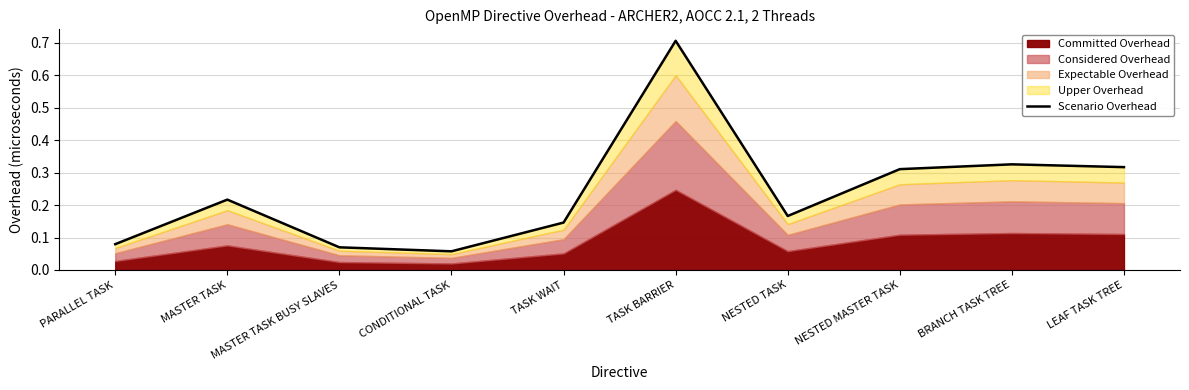

Rank the categories by value from lowest to highest.

CONDITIONAL TASK, MASTER TASK BUSY SLAVES, PARALLEL TASK, TASK WAIT, NESTED TASK, MASTER TASK, NESTED MASTER TASK, LEAF TASK TREE, BRANCH TASK TREE, TASK BARRIER